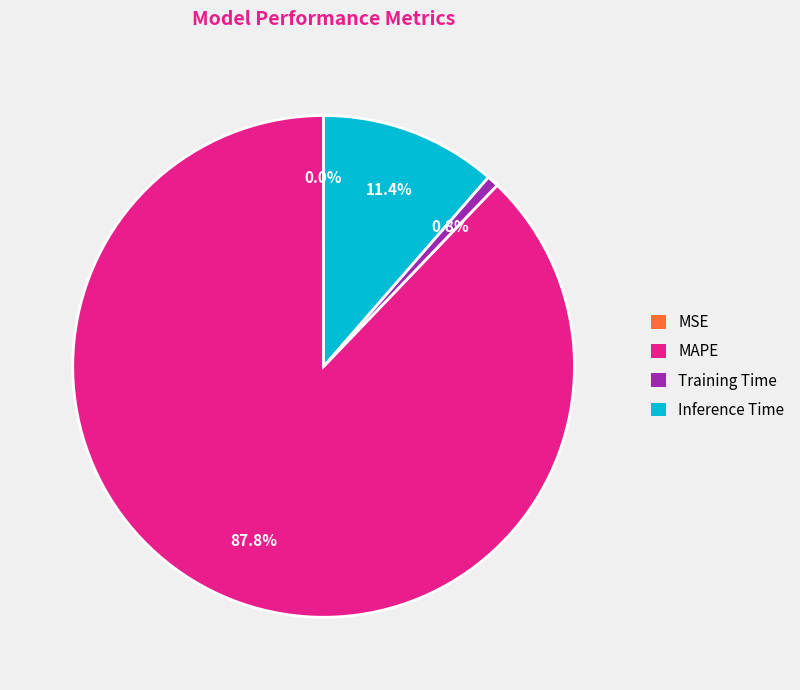

Which has a higher value, MAPE or Training Time?

MAPE